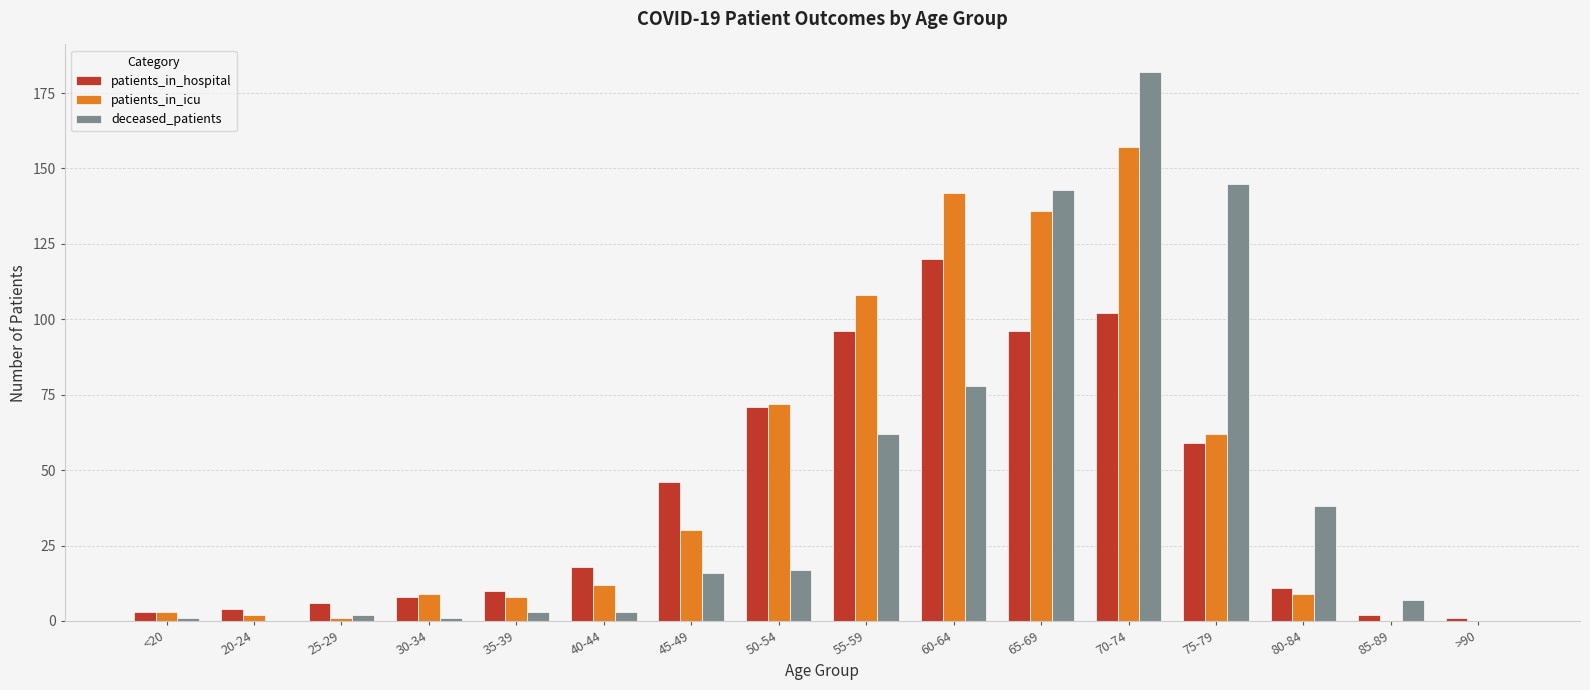

What is the sum of all deceased_patients values?

698